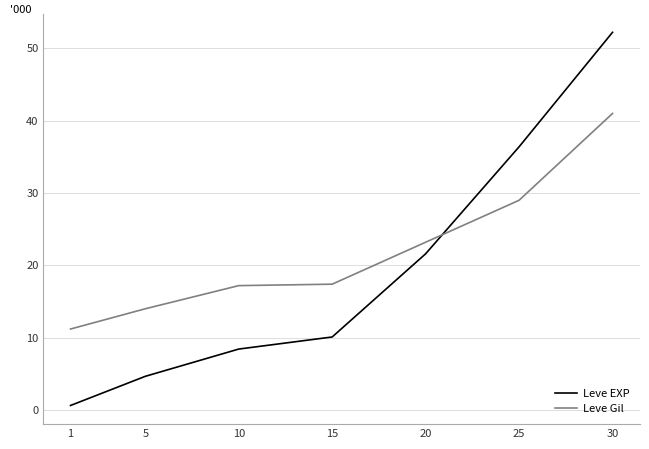

List the labels in order of Leve EXP value, smallest first.

1, 5, 10, 15, 20, 25, 30